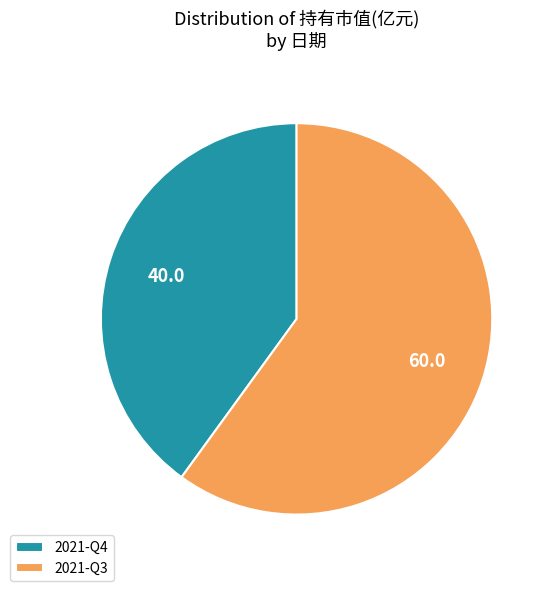

Which category has the smallest portion of the pie?

2021-Q4